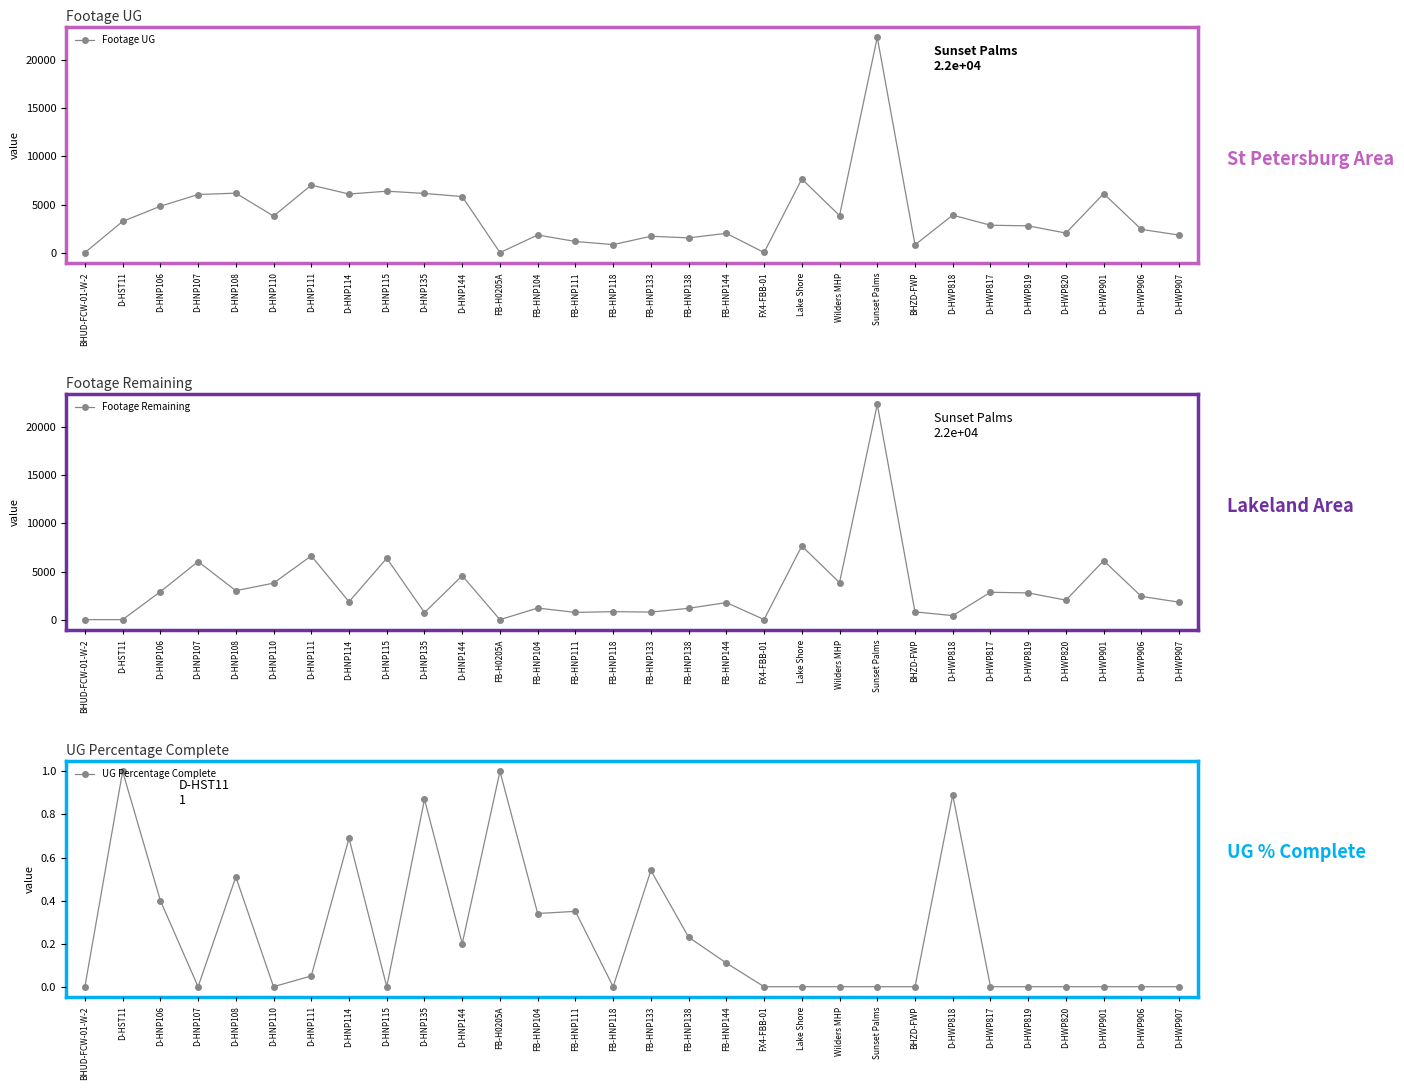

Reading left to right, list all the values displayed in this chart.

Footage UG: 0.0	3242.0	4822.0	6041.0	6182.0	3796.0	7020.0	6092.0	6387.0	6152.0	5825.0	0.0	1831.0	1157.0	831.0	1697.0	1534.0	2003.0	11.0	7655.0	3853.0	22387.0	807.0	3895.0	2845.0	2783.0	2027.0	6130.0	2414.0	1820.0
Footage Remaining: 0.0	3.0	2908.0	6041.0	3015.0	3796.0	6634.0	1865.0	6387.0	738.0	4568.0	0.0	1206.0	753.0	831.0	786.0	1181.0	1778.0	11.0	7655.0	3853.0	22387.0	807.0	420.0	2845.0	2783.0	2027.0	6130.0	2414.0	1820.0
UG Percentage Complete: 0.0	1.0	0.4	0.0	0.5	0.0	0.1	0.7	0.0	0.9	0.2	1.0	0.3	0.3	0.0	0.5	0.2	0.1	0.0	0.0	0.0	0.0	0.0	0.9	0.0	0.0	0.0	0.0	0.0	0.0